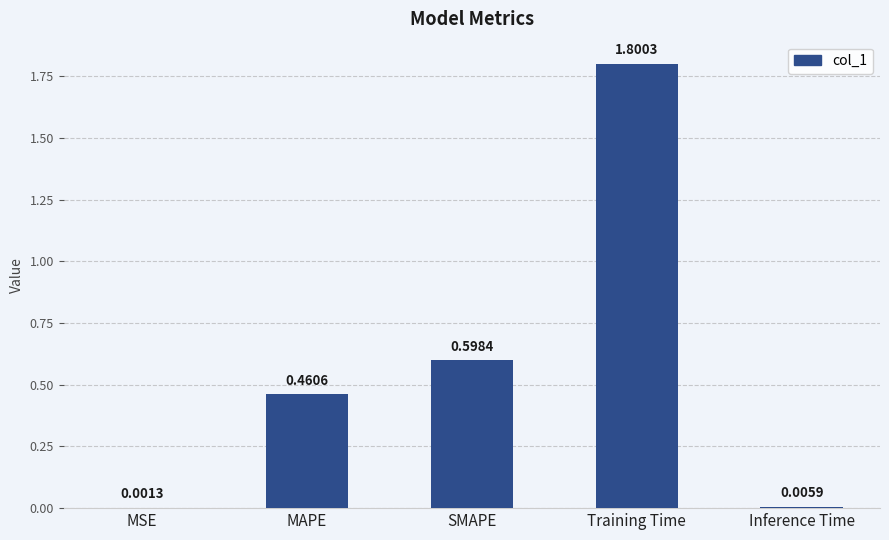

What is the sum of all values?

2.9